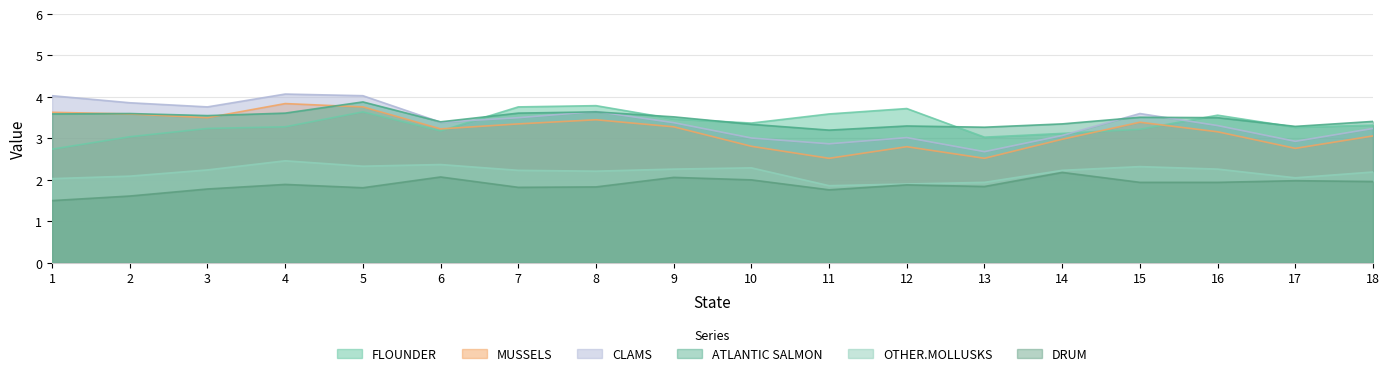

What is the smallest value displayed?

1.5